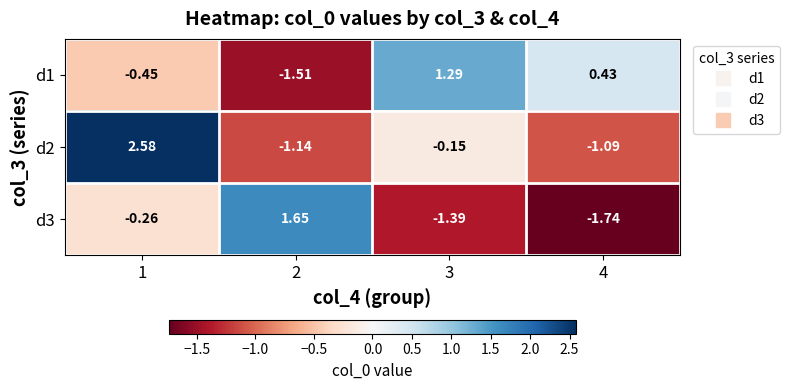

Is the value of d2 at 4 greater than the value of d3 at 1?

No